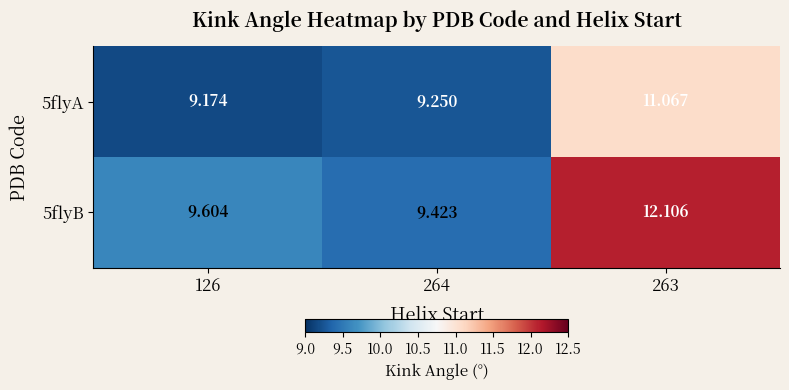

How many data points does each series have?

3